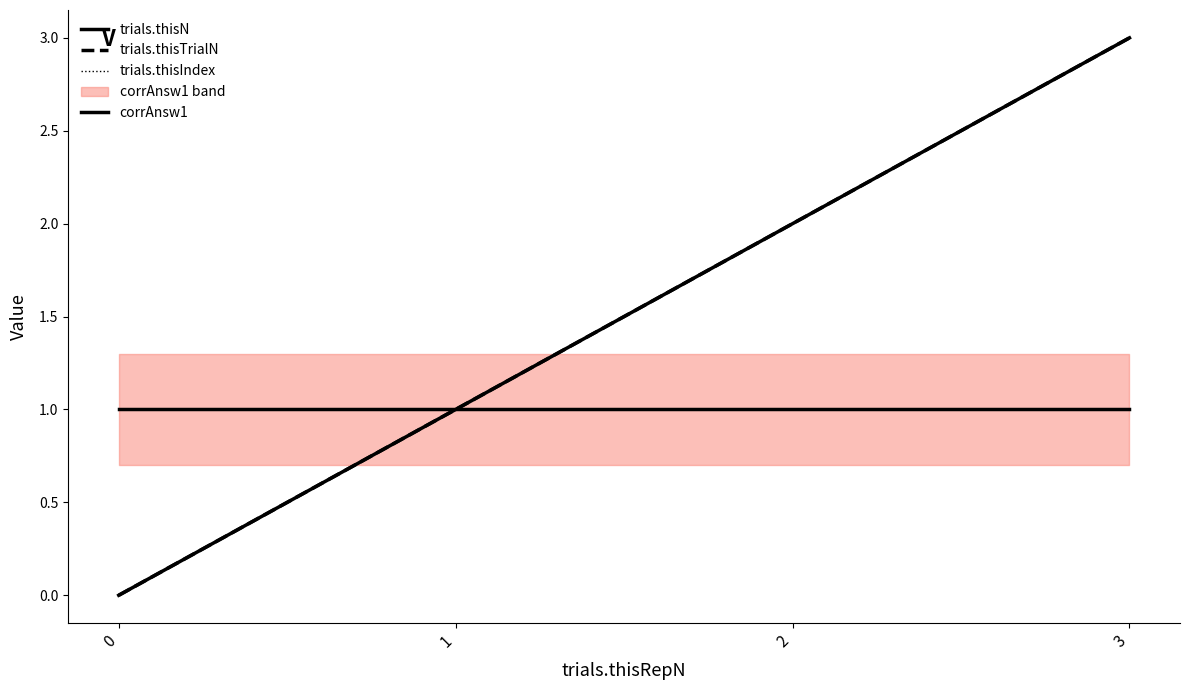

What are all the series names shown in the legend?

trials.thisN, trials.thisTrialN, trials.thisIndex, corrAnsw1